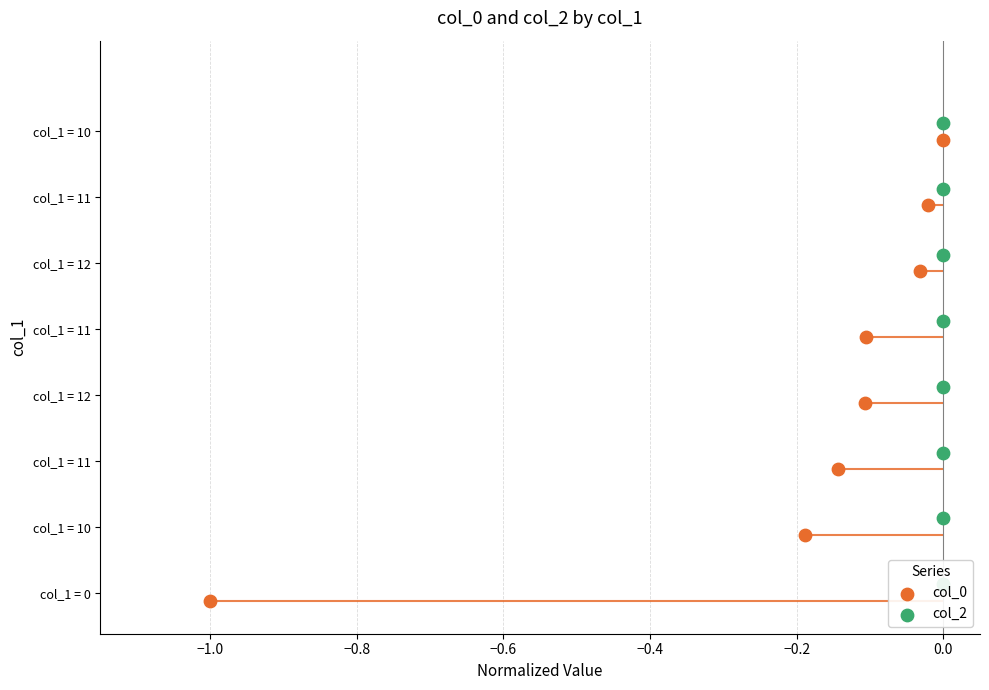

Which series has the largest total across all categories?

col_2